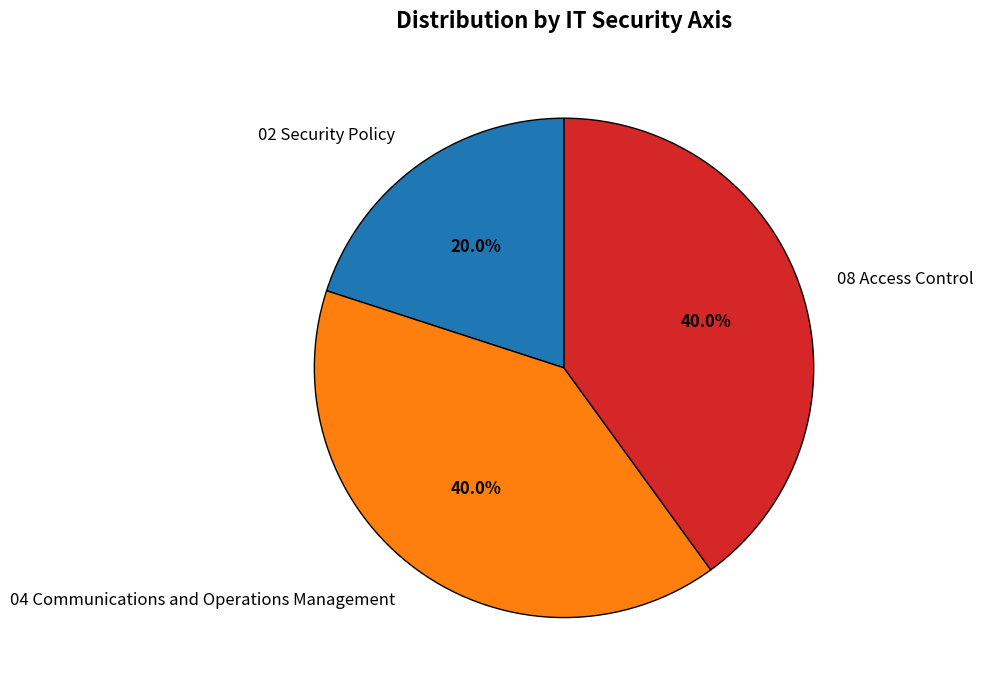

Does any single category account for the majority?

No